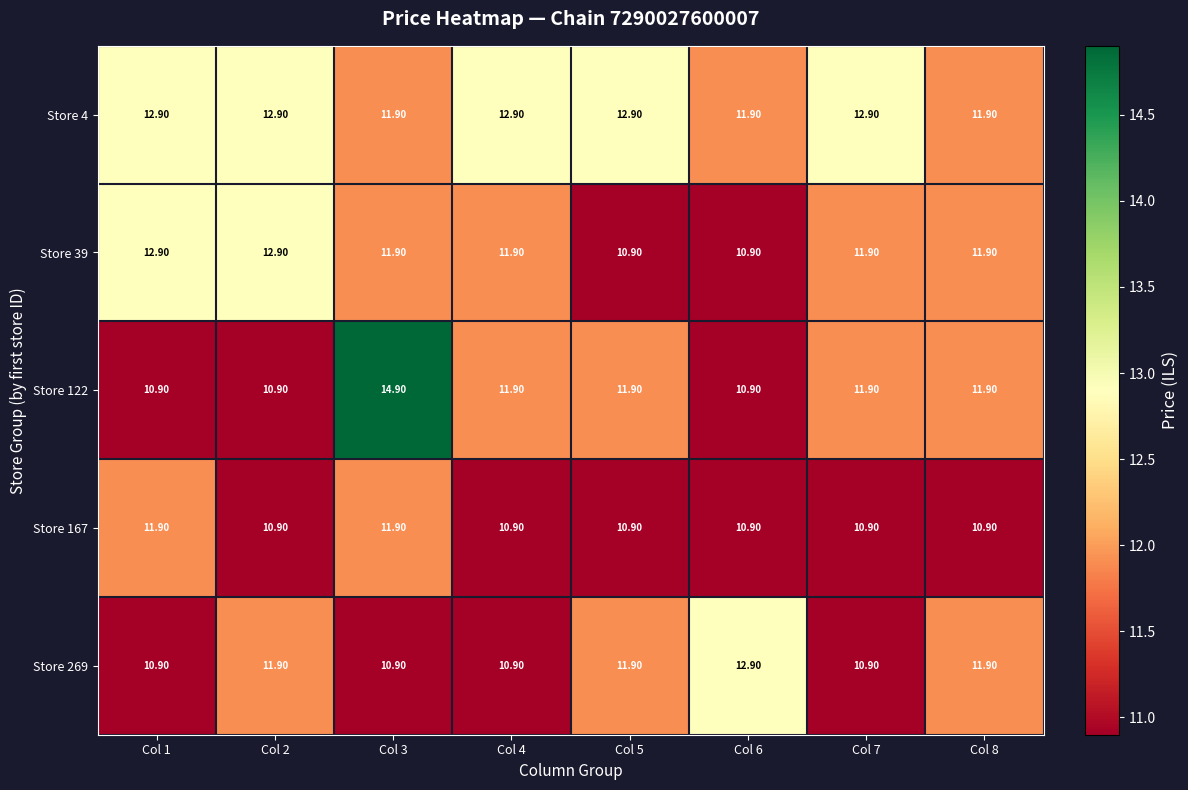

Count the number of categories in the chart.

8